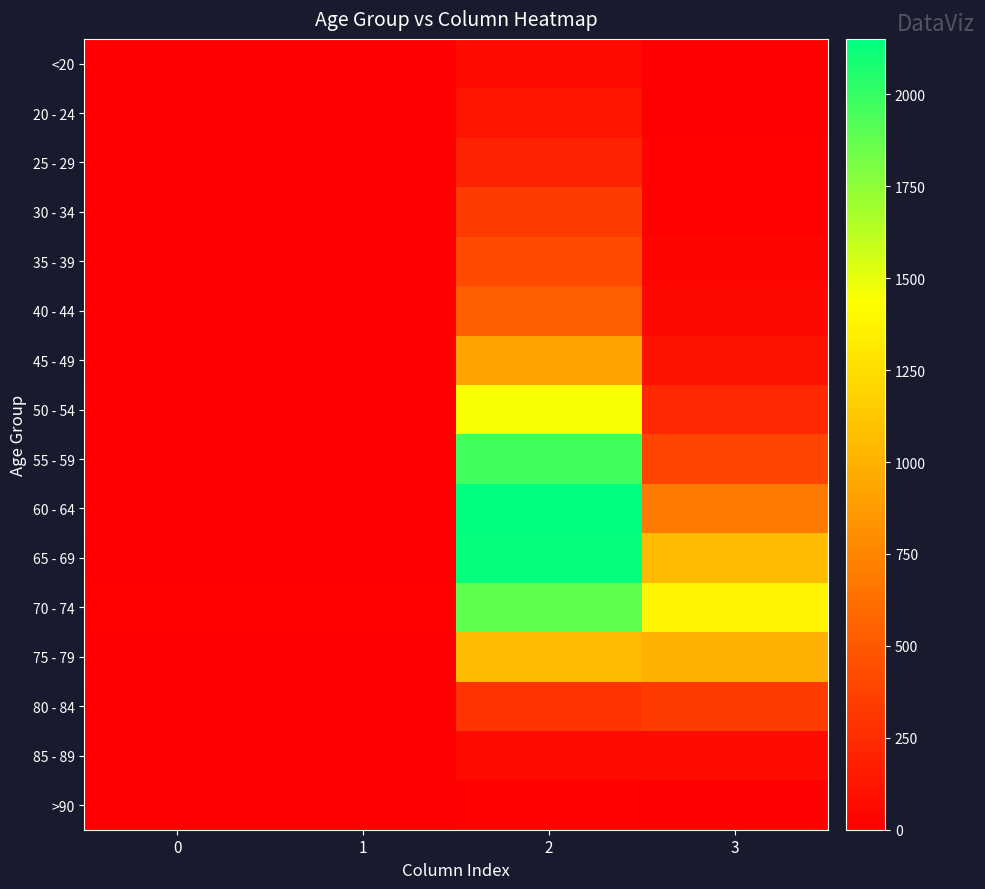

Between 1 and 3, which is larger?

3